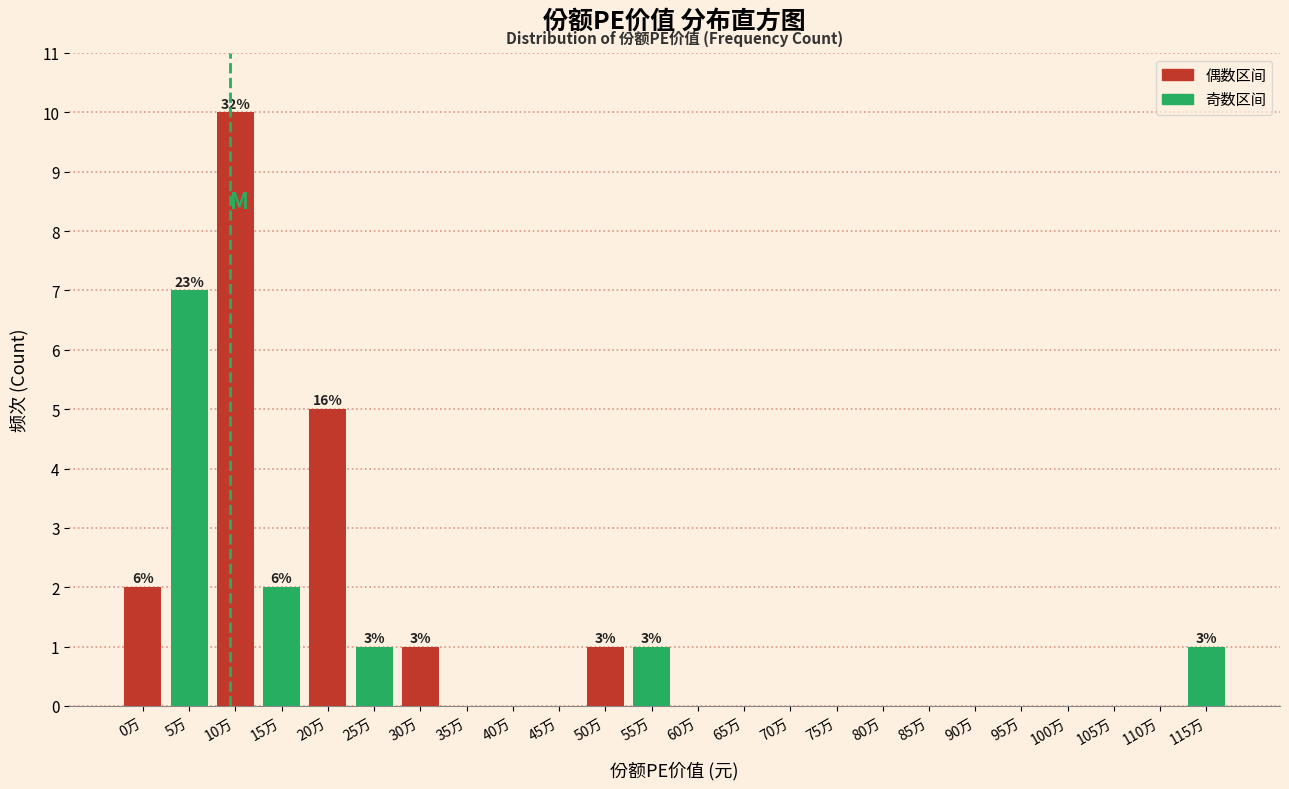

At which category is the sum across all series the highest?

10万